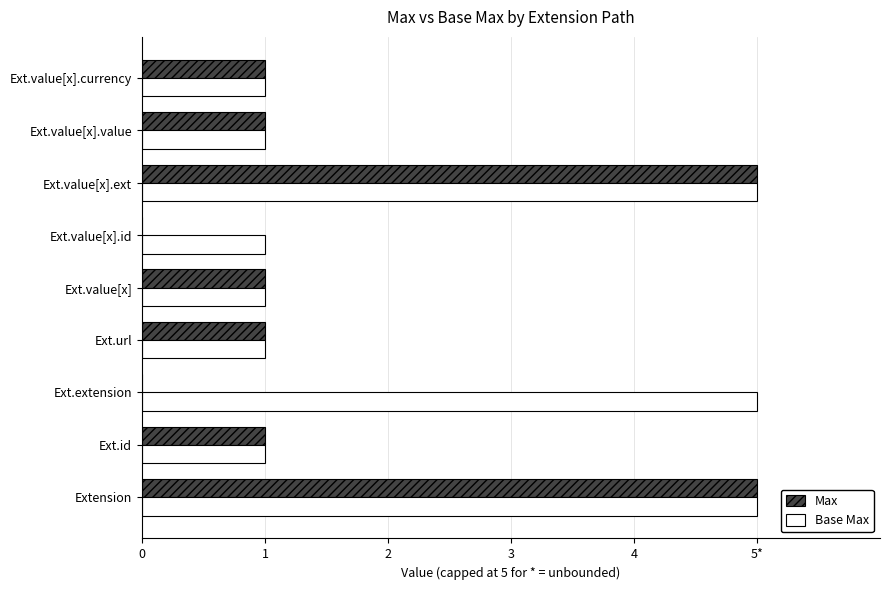

What are all the series names shown in the legend?

Max, Base Max